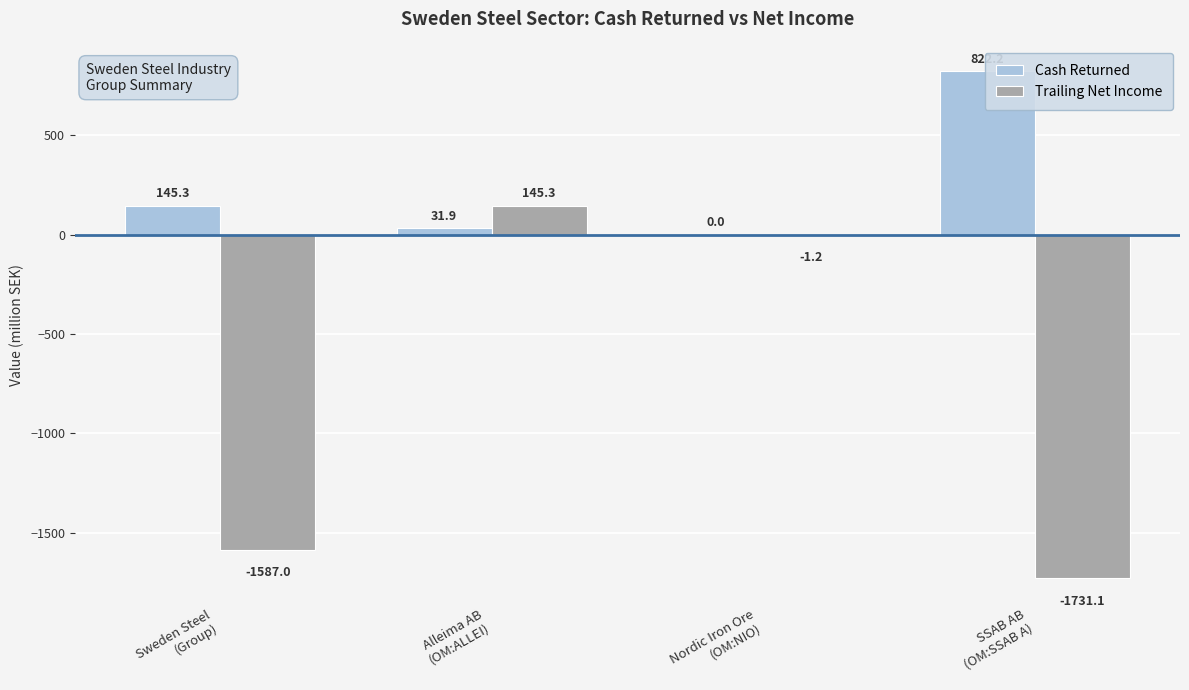

List the series in order of their overall mean, highest first.

Cash Returned, Trailing Net Income